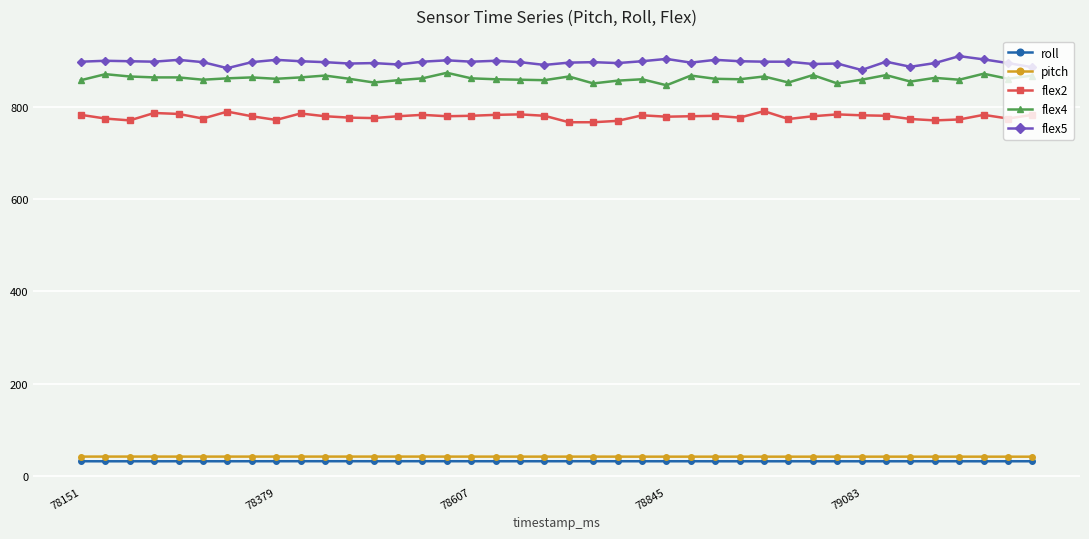

What is the value of the flex2 point at the 29th from the left?

790.0